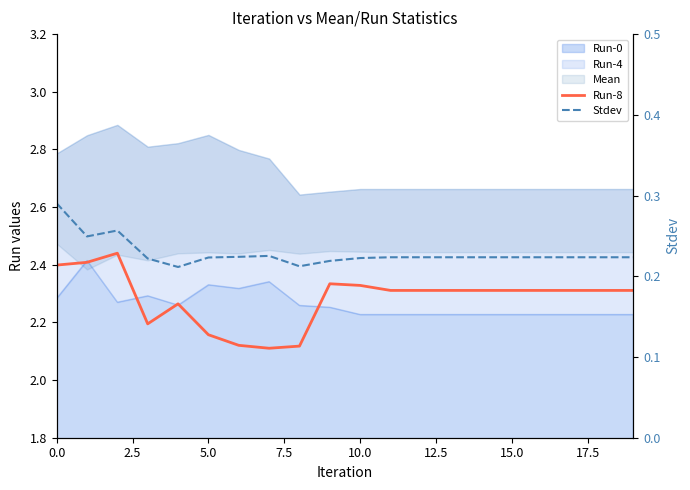

Between 7.5 and 19, which series saw the biggest shift?

Run-8